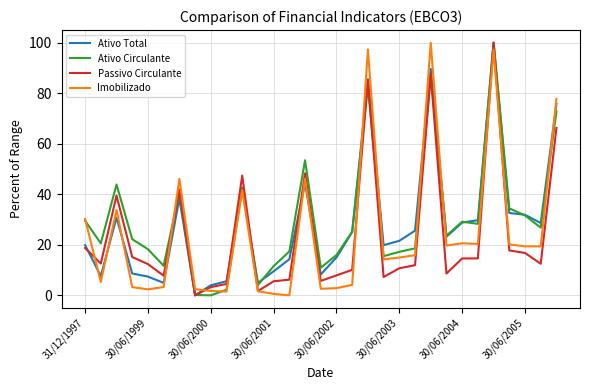

True or false: Ativo Total and Imobilizado cross at least once.

True